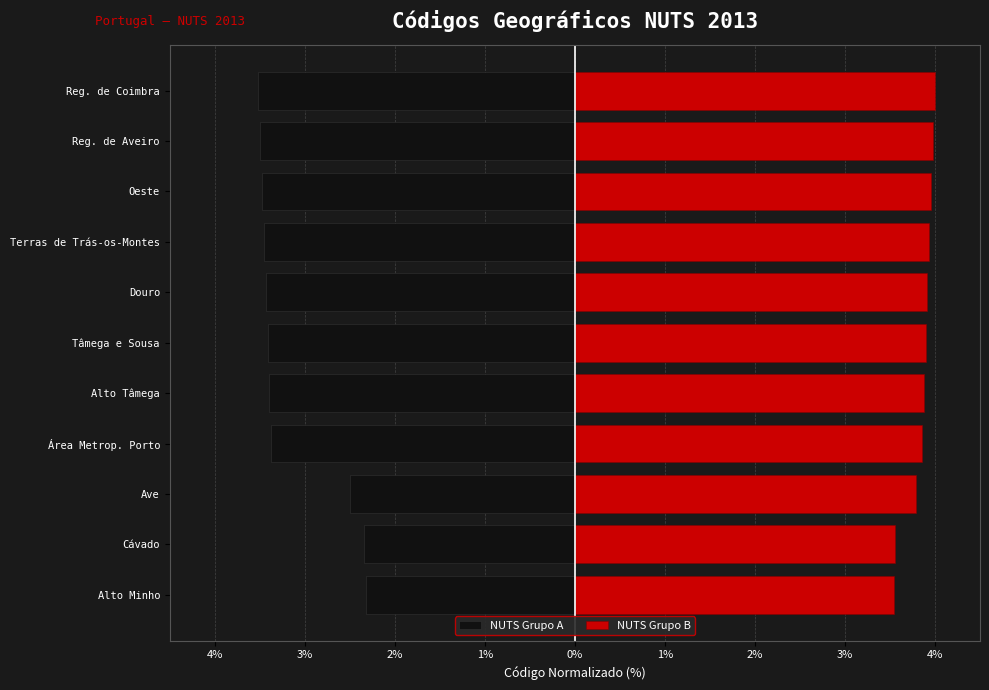

At how many categories does at least one series exceed 3?

11